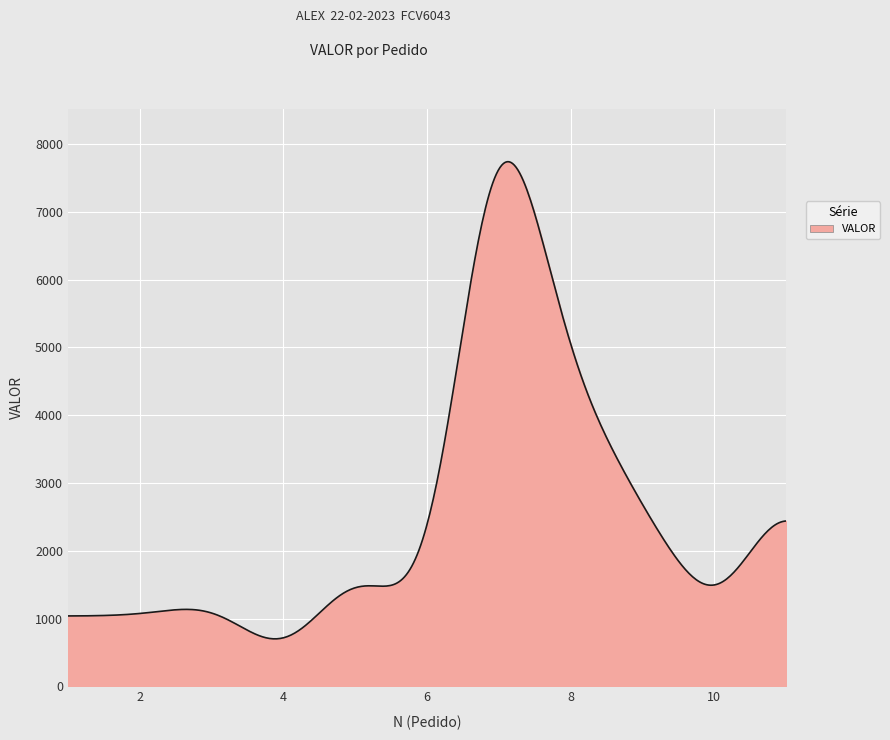

What is the minimum value shown in the chart?

701.9